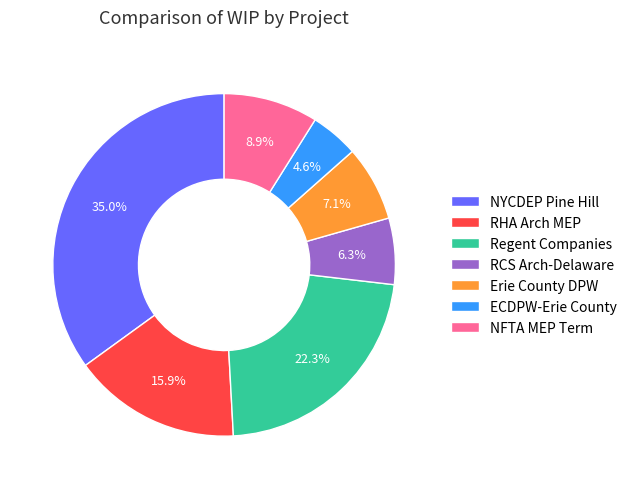

Approximately how many times larger is the value at RHA Arch MEP compared to NFTA MEP Term?

1.8